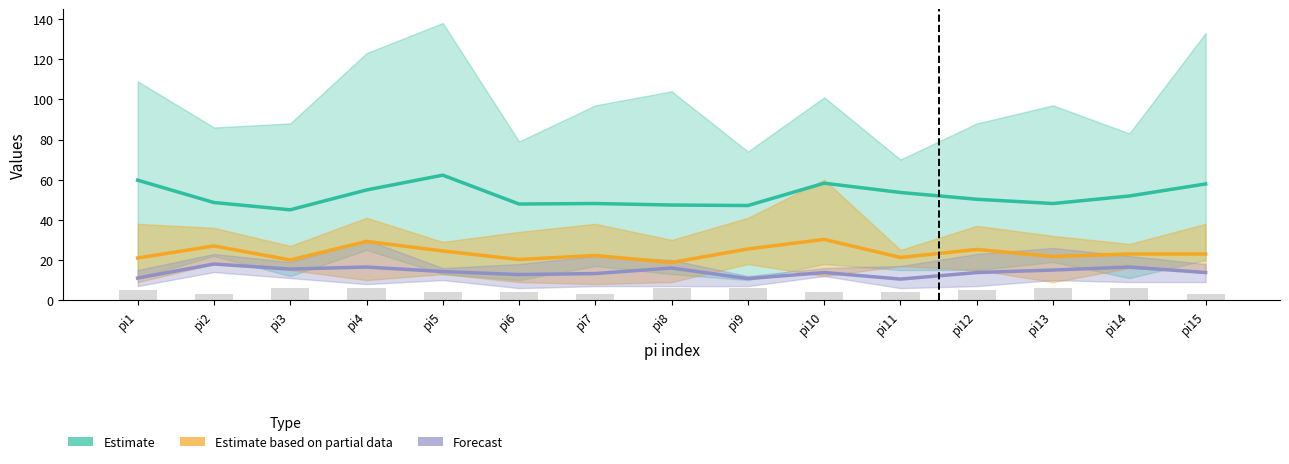

What is the total value across all series at pi14?

91.4